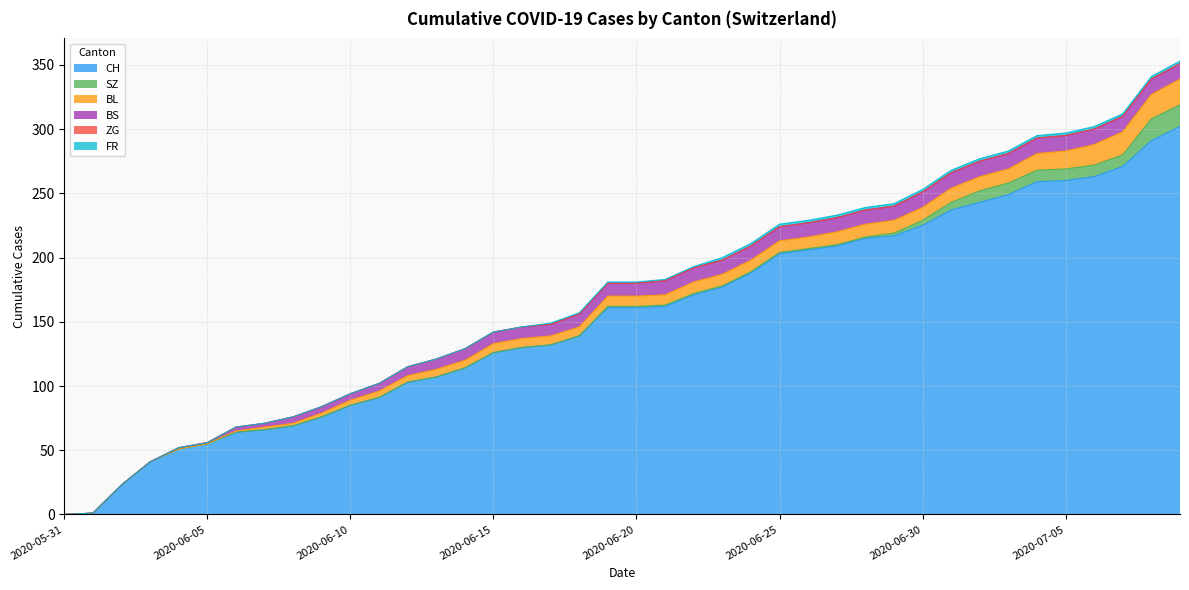

How many lines are shown in the chart?

6